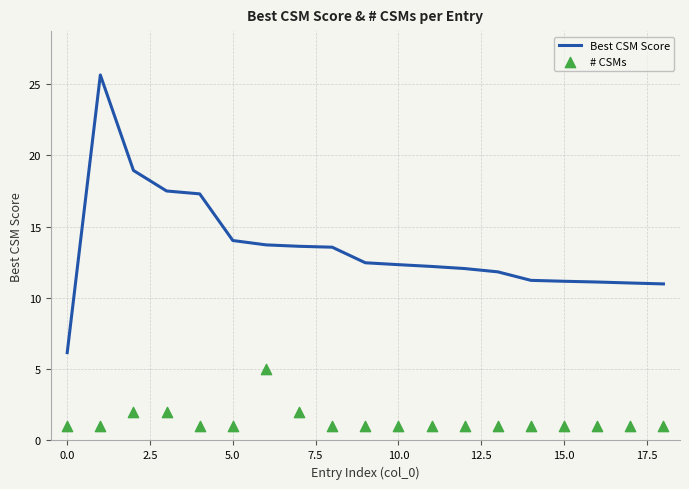

What are all the series names shown in the legend?

Best CSM Score, # CSMs